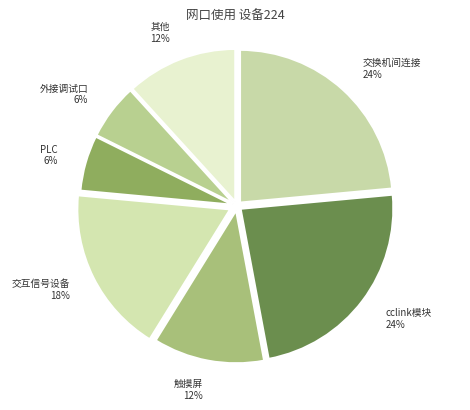

To the nearest percent, what portion does 其他 represent?

12%